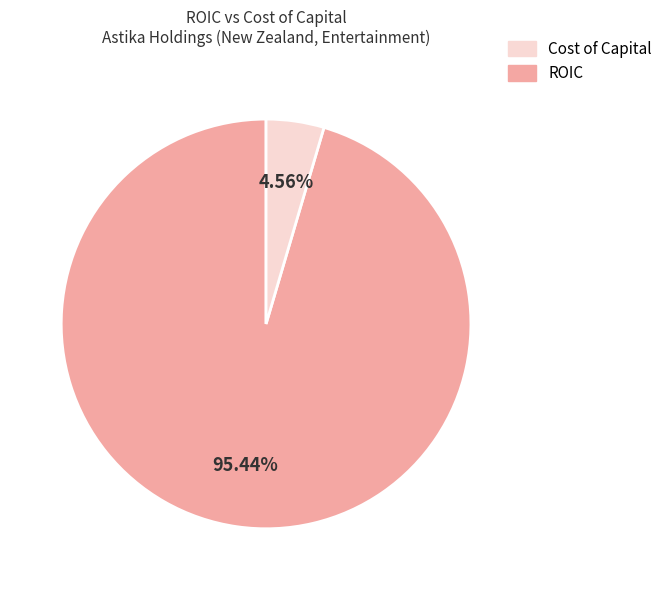

How many segments does this pie chart have?

2